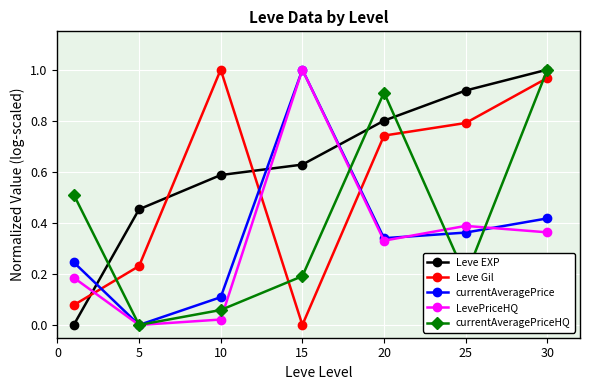

How many intersections are there between Leve EXP and currentAveragePrice?

3